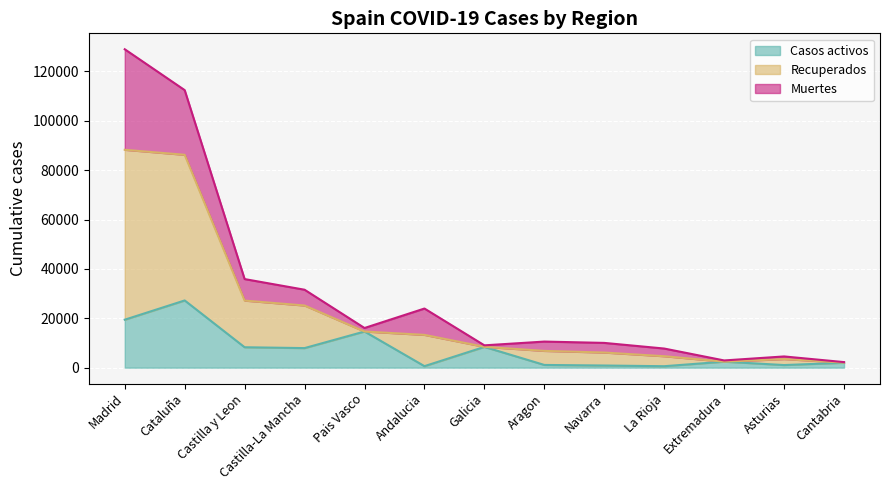

What is the difference between the maximum and second lowest values in the Casos activos series?

26625